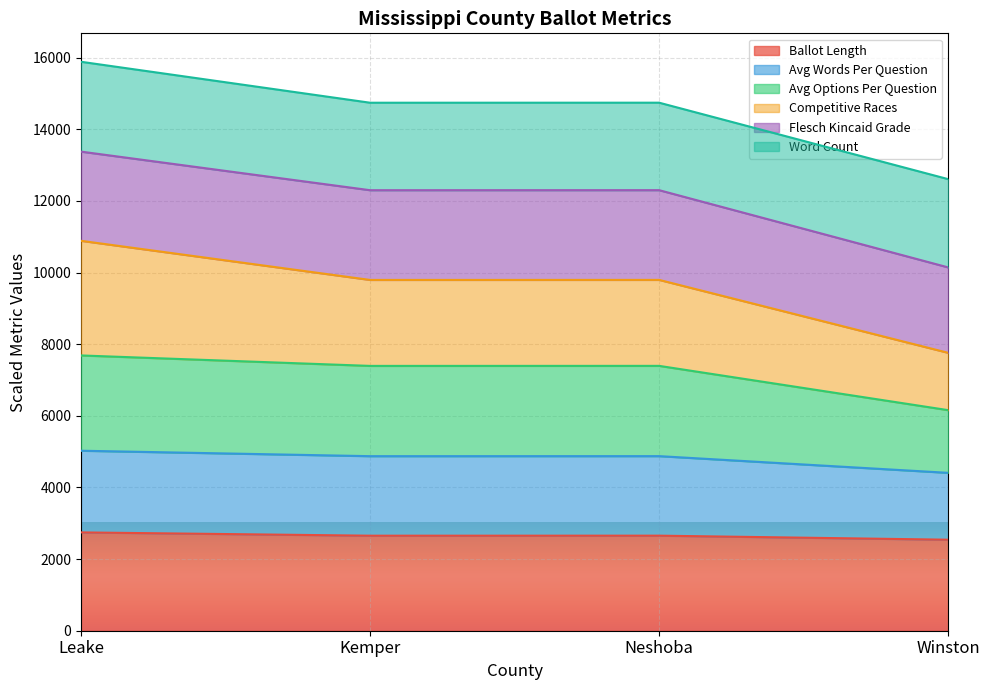

At which label does avg_options_per_question reach its peak?

Leake